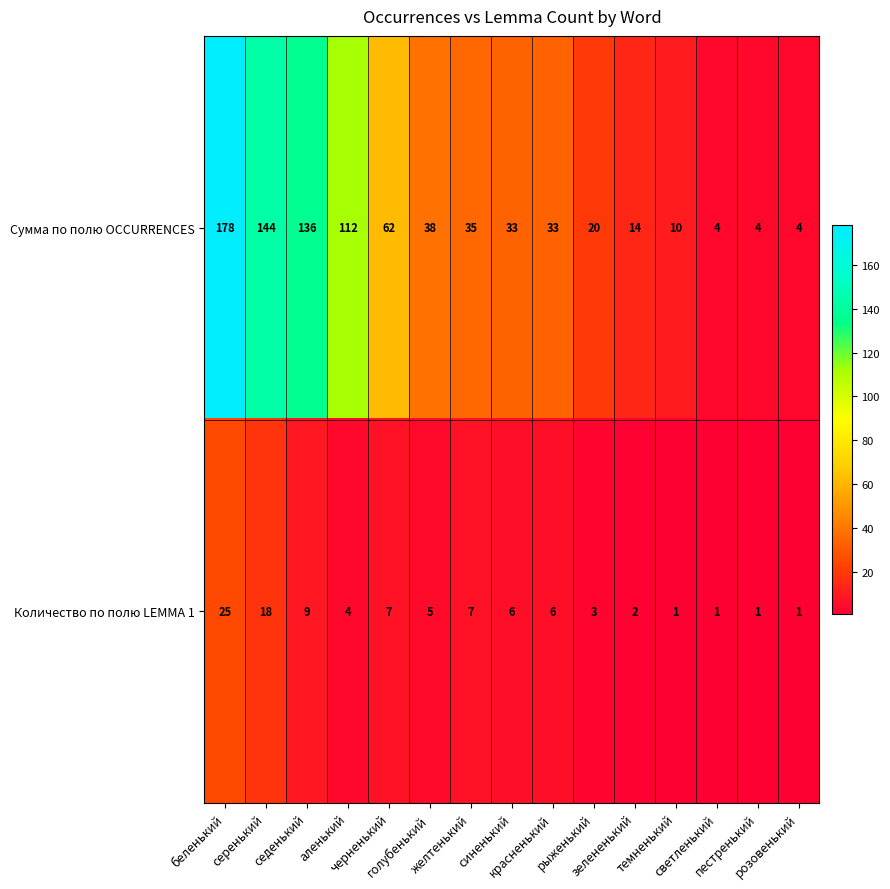

What is the total value across all series at зелененький?

16